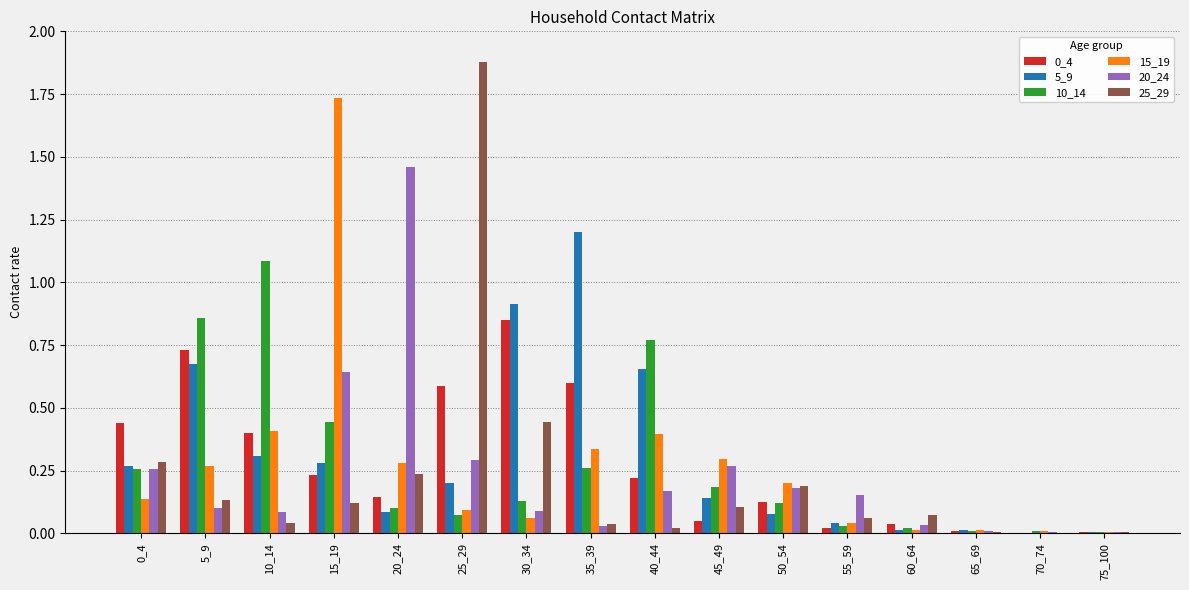

What is the sum of the 5_9 values at 30_34 and 25_29?

1.1